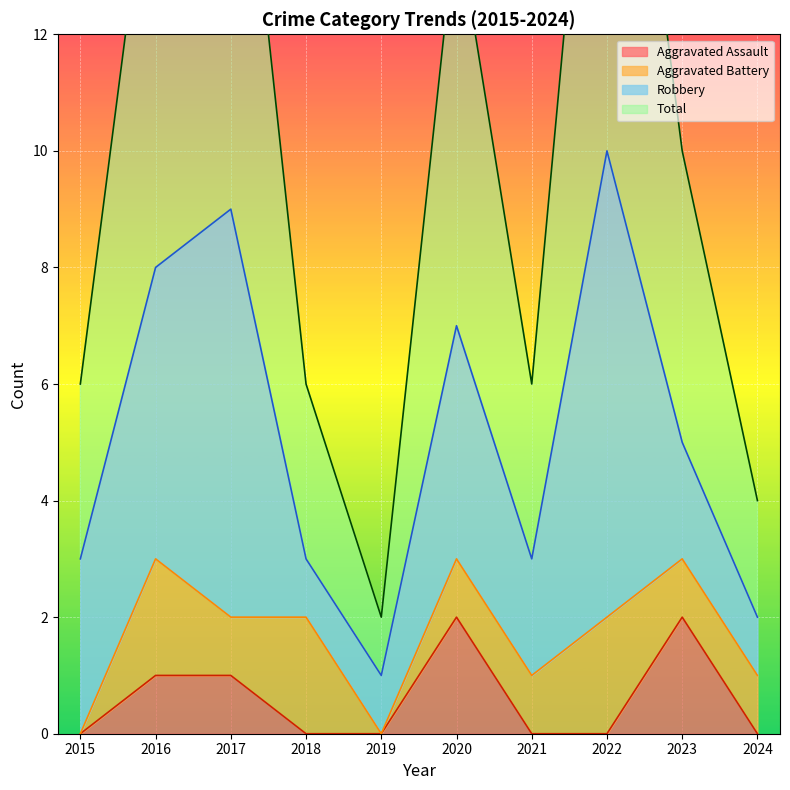

What is the maximum value for Aggravated Assault?

2